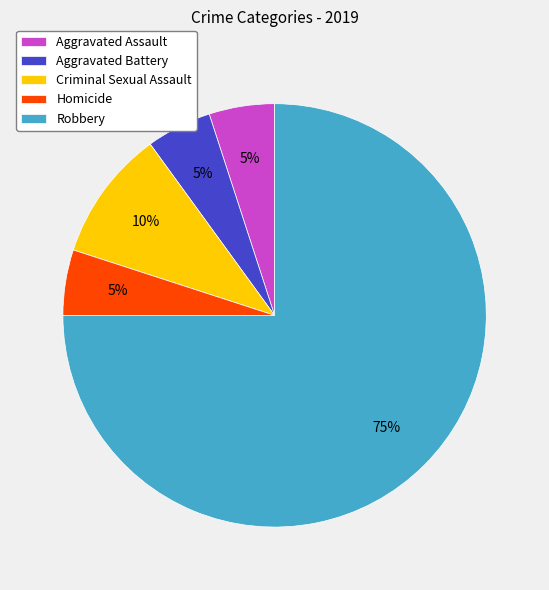

Which category has the biggest portion of the pie?

Robbery